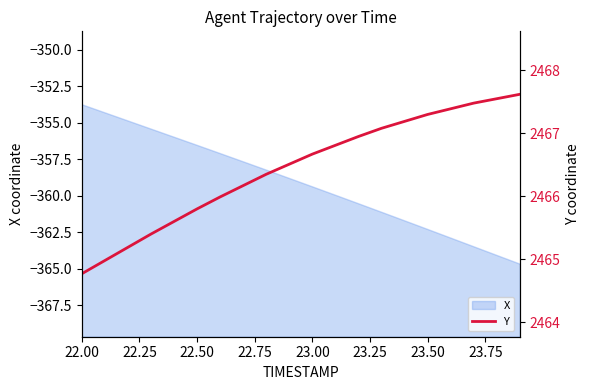

Which category has the highest value in the X series?

22.00